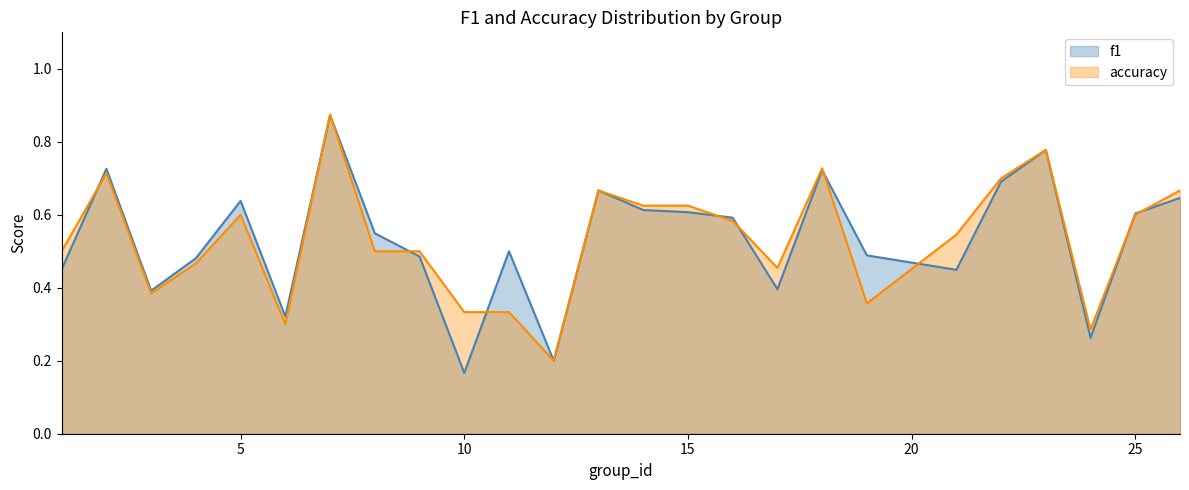

Read the f1 value at 10.

0.2